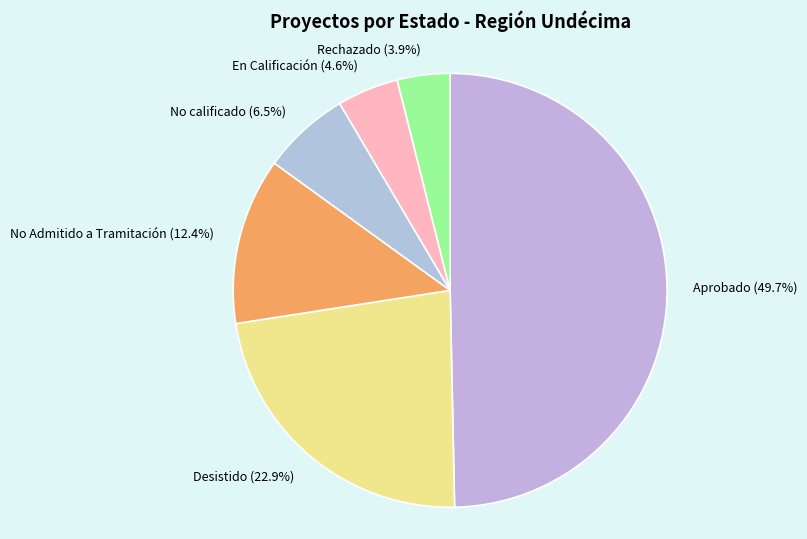

The Rechazado slice represents 4% of the pie. True or false?

True